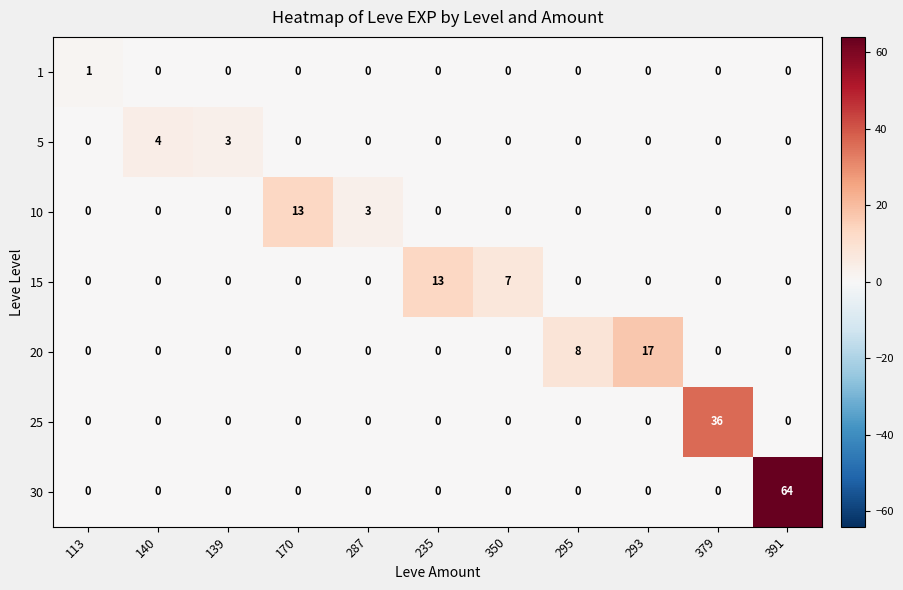

At how many categories does at least one series exceed 61?

1